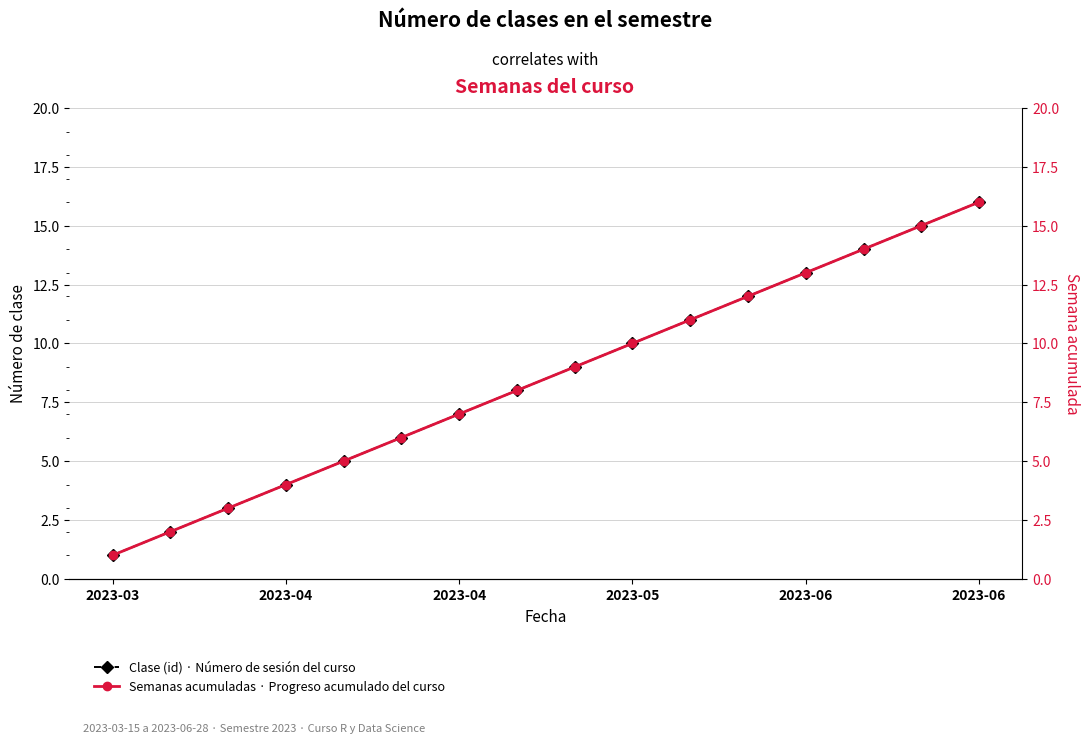

True or false: Semanas acumuladas · Progreso acumulado del curso and Clase (id) · Número de sesión del curso intersect in this chart.

False